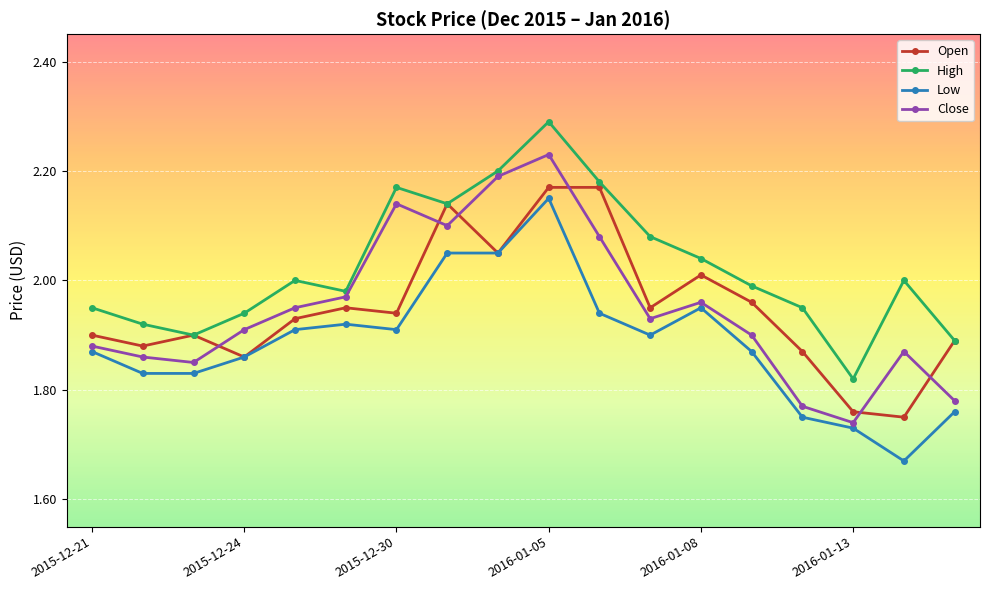

How many data points does each series have?

18